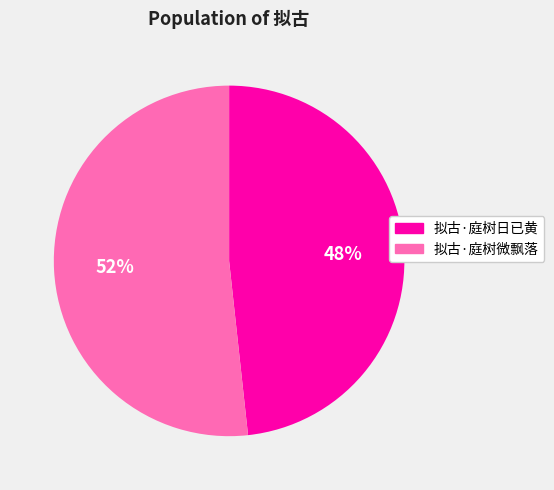

To the nearest percent, what percentage of the pie is 拟古·庭树日已黄?

48%